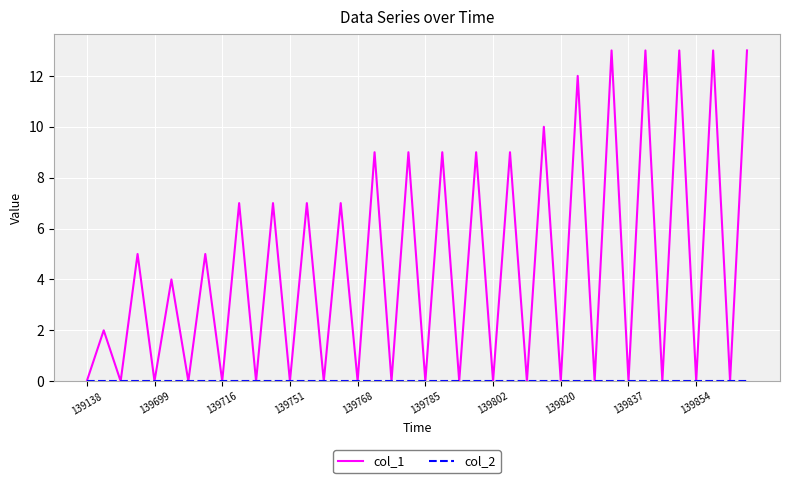

What is the difference between the second highest and minimum values in the col_1 series?

13